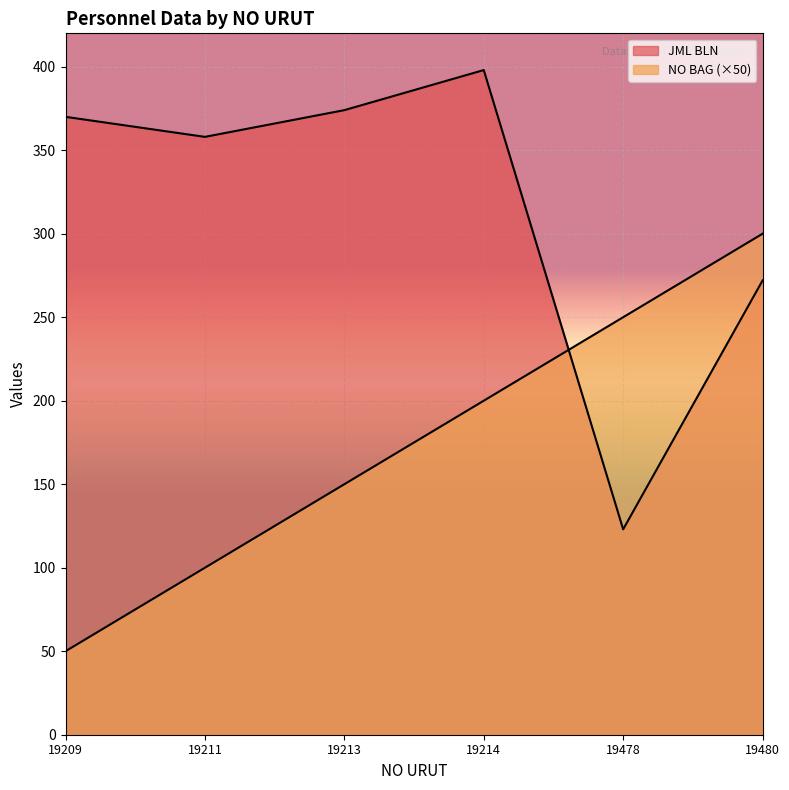

What is the total value across all series at 19214?

598